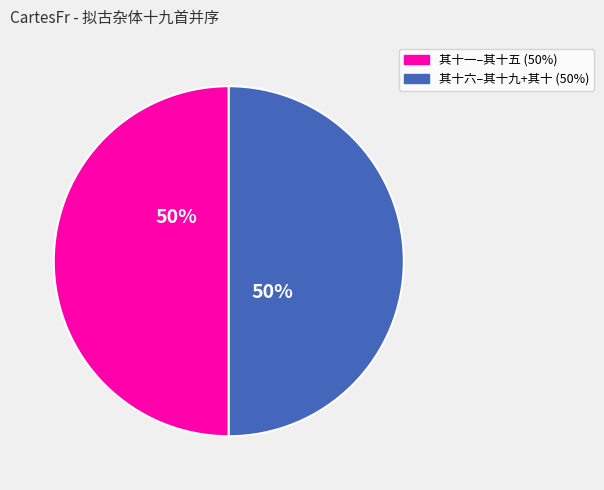

To the nearest percent, what is the average slice percentage?

50%